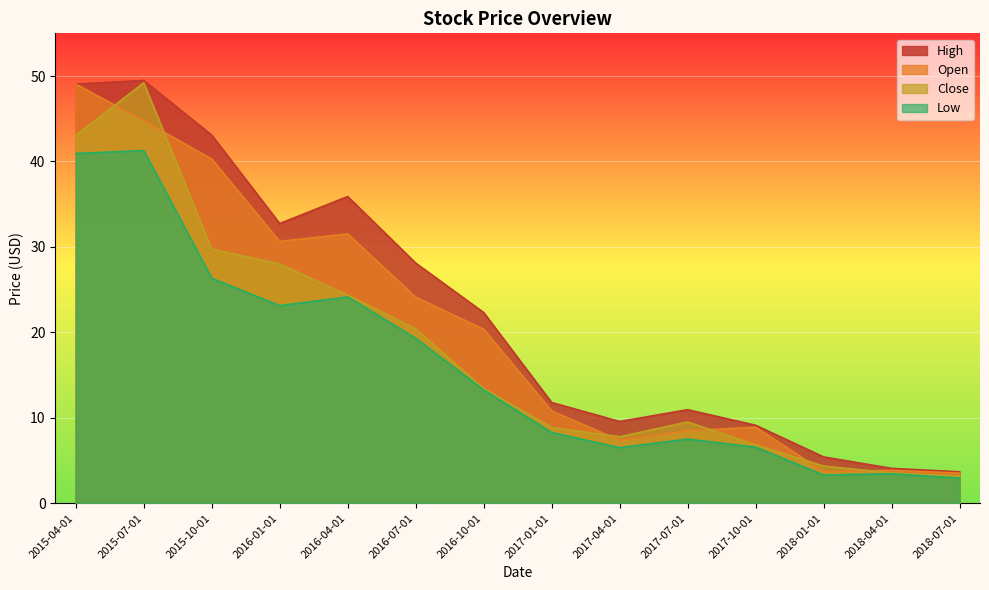

Is it true that Close equals 6.5 at 2018-01-01?

False